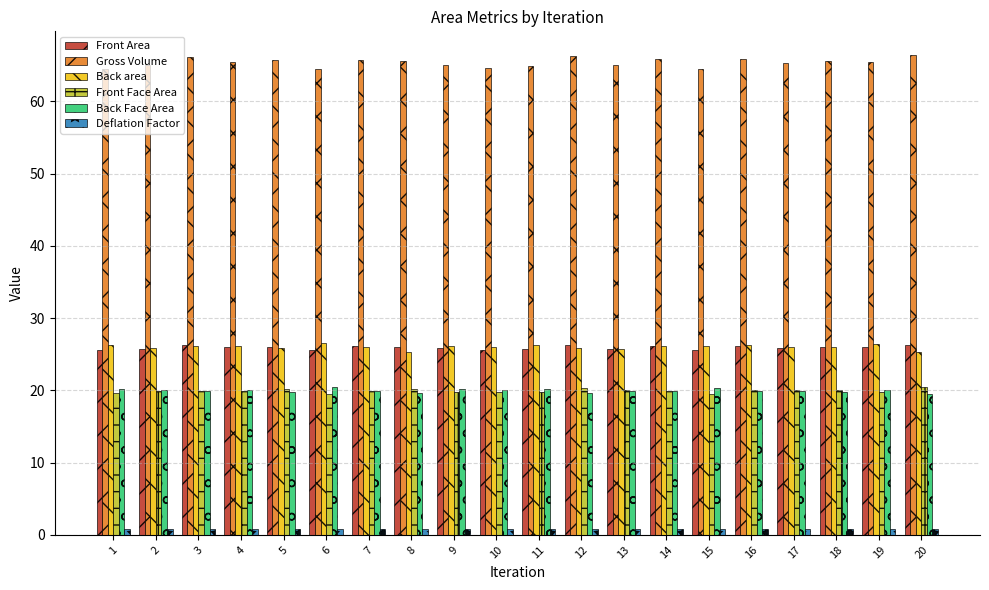

What is the total value across all series at 10?

157.0